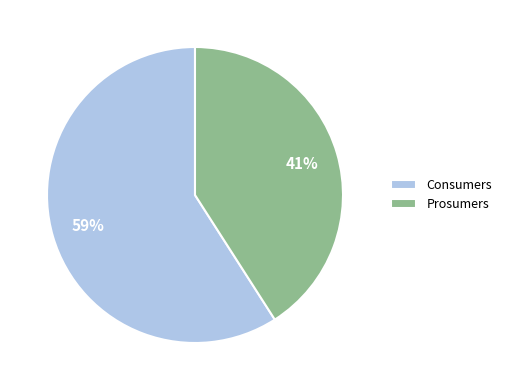

Is the sum of Consumers and Prosumers greater than half?

Yes